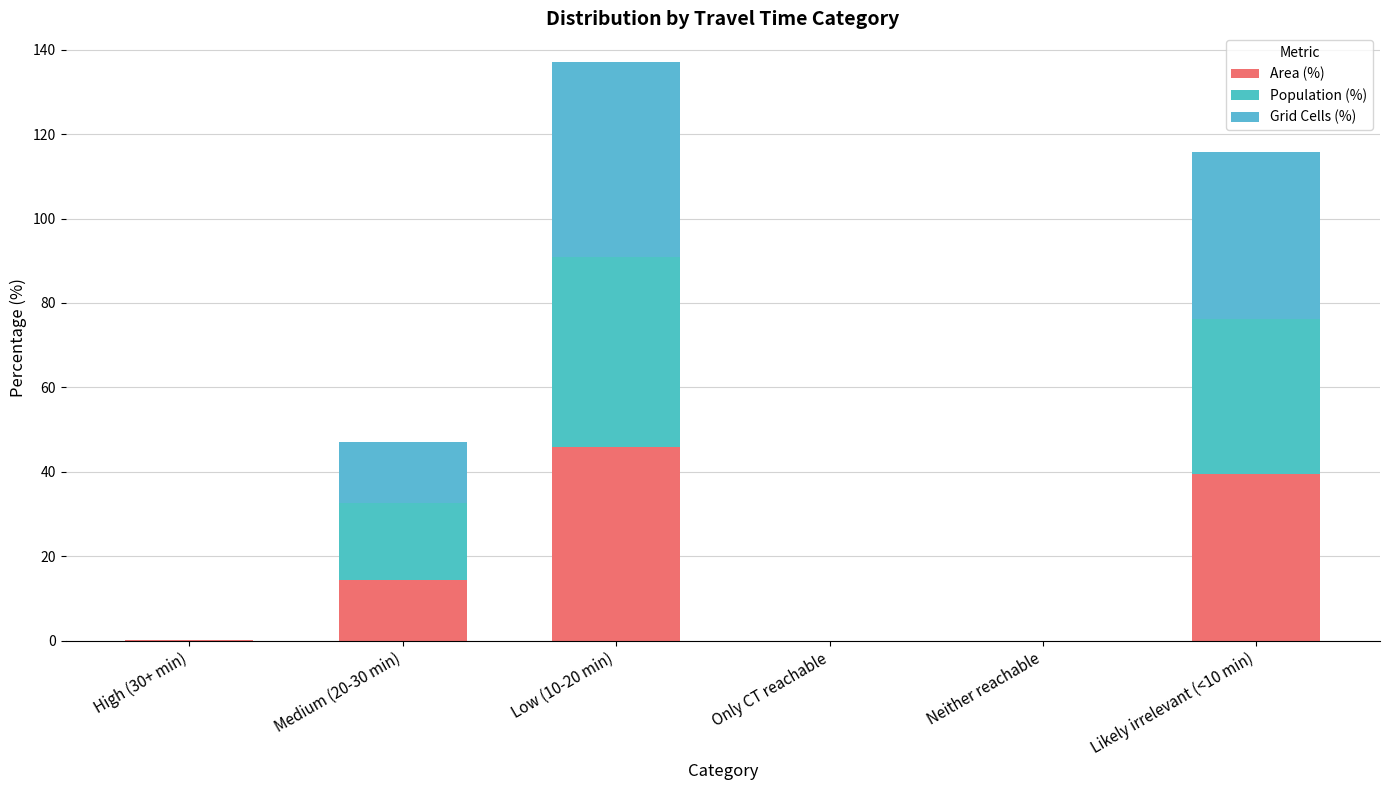

At Neither reachable, list the series in order from smallest to largest.

Area (%), Population (%), Grid Cells (%)